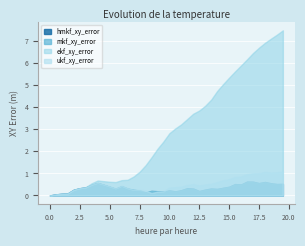

What position from the right is 14?

12